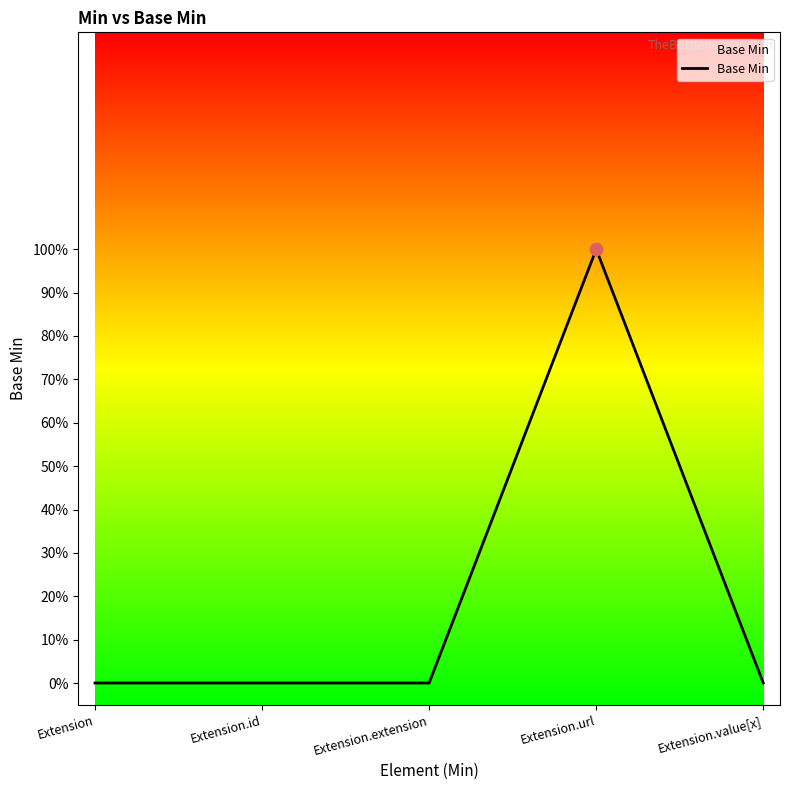

What is the change in value from Extension to Extension.url?

+1